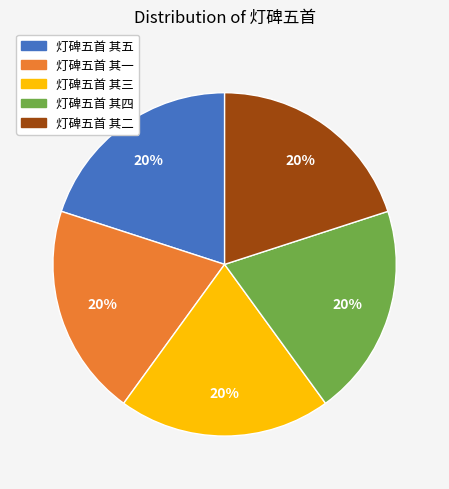

Combined, do 灯碑五首 其一 and 灯碑五首 其三 account for over 50%?

No